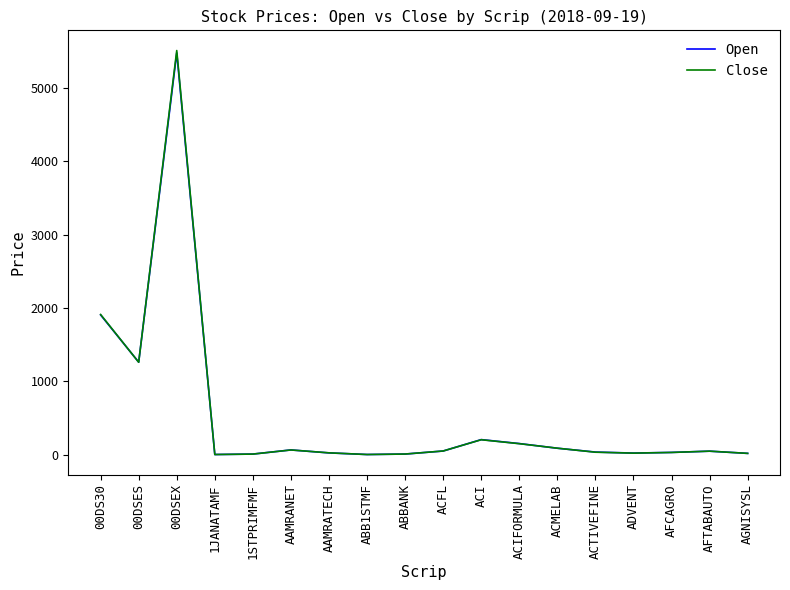

The value of Close at ACIFORMULA is 152.6. True or false?

True